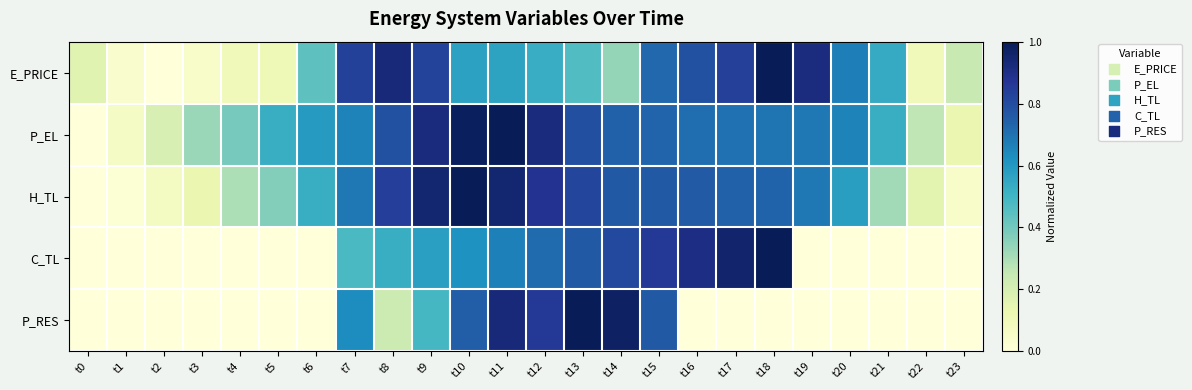

Reading right to left, list all the values displayed in this chart.

E_PRICE: t23=0.2	t22=0.1	t21=0.5	t20=0.7	t19=0.9	t18=1.0	t17=0.8	t16=0.8	t15=0.7	t14=0.3	t13=0.5	t12=0.5	t11=0.6	t10=0.6	t9=0.8	t8=0.9	t7=0.8	t6=0.4	t5=0.1	t4=0.1	t3=0.1	t2=0.0	t1=0.0	t0=0.2
P_EL: t23=0.1	t22=0.3	t21=0.5	t20=0.7	t19=0.7	t18=0.7	t17=0.7	t16=0.7	t15=0.7	t14=0.7	t13=0.8	t12=0.9	t11=1.0	t10=1.0	t9=0.9	t8=0.8	t7=0.7	t6=0.6	t5=0.5	t4=0.4	t3=0.3	t2=0.2	t1=0.1	t0=0.0
H_TL: t23=0.1	t22=0.2	t21=0.3	t20=0.6	t19=0.7	t18=0.7	t17=0.7	t16=0.8	t15=0.8	t14=0.8	t13=0.8	t12=0.9	t11=0.9	t10=1.0	t9=0.9	t8=0.8	t7=0.7	t6=0.5	t5=0.4	t4=0.3	t3=0.1	t2=0.1	t1=0.0	t0=0.0
C_TL: t23=0.0	t22=0.0	t21=0.0	t20=0.0	t19=0.0	t18=1.0	t17=1.0	t16=0.9	t15=0.9	t14=0.8	t13=0.8	t12=0.7	t11=0.7	t10=0.6	t9=0.6	t8=0.5	t7=0.5	t6=0.0	t5=0.0	t4=0.0	t3=0.0	t2=0.0	t1=0.0	t0=0.0
P_RES: t23=0.0	t22=0.0	t21=0.0	t20=0.0	t19=0.0	t18=0.0	t17=0.0	t16=0.0	t15=0.8	t14=1.0	t13=1.0	t12=0.9	t11=0.9	t10=0.8	t9=0.5	t8=0.2	t7=0.6	t6=0.0	t5=0.0	t4=0.0	t3=0.0	t2=0.0	t1=0.0	t0=0.0